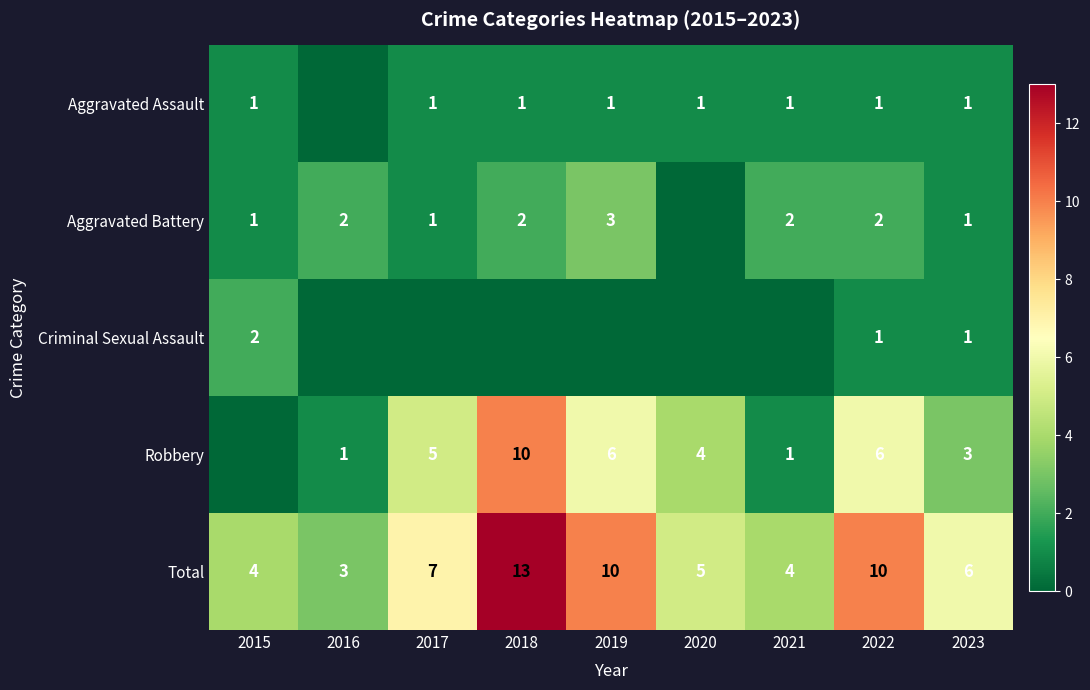

Which has a higher value, 2021 or 2022?

2021